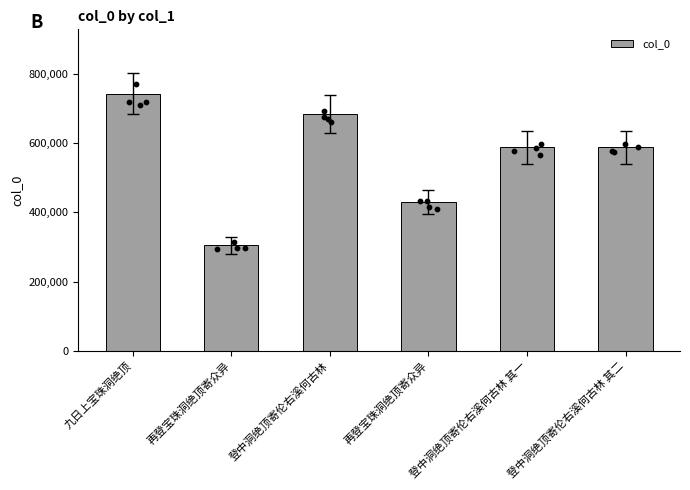

What is the change in value from 九日上宝珠洞绝顶 to 登中洞绝顶寄伦右溪何古林 其一?

-154883